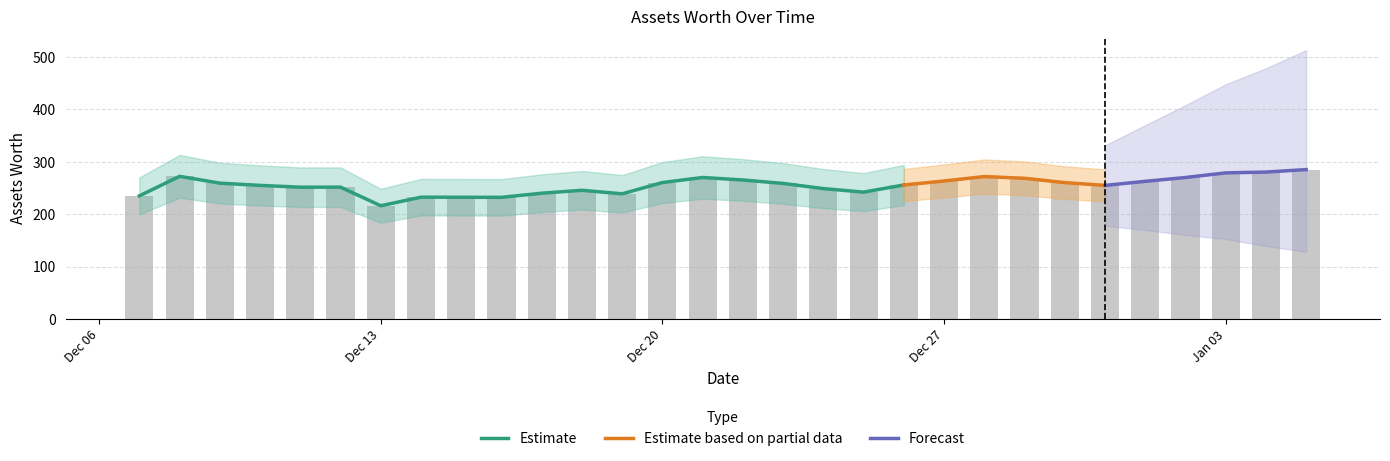

How many data points are above 258?

15